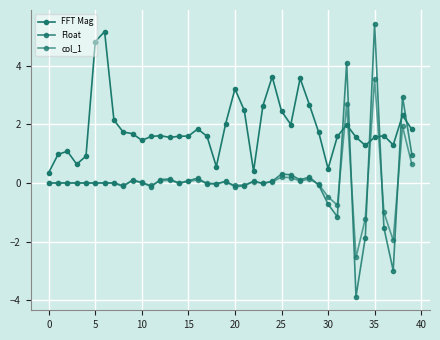

How many distinct data groups are displayed?

3